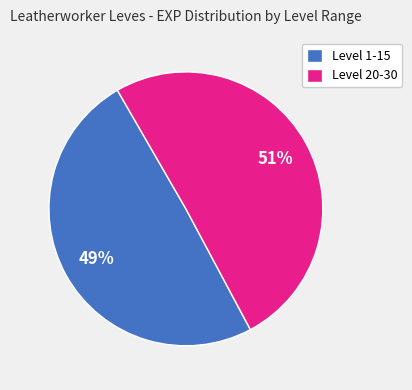

To the nearest percent, what percentage of the pie is Level 1-15?

49%